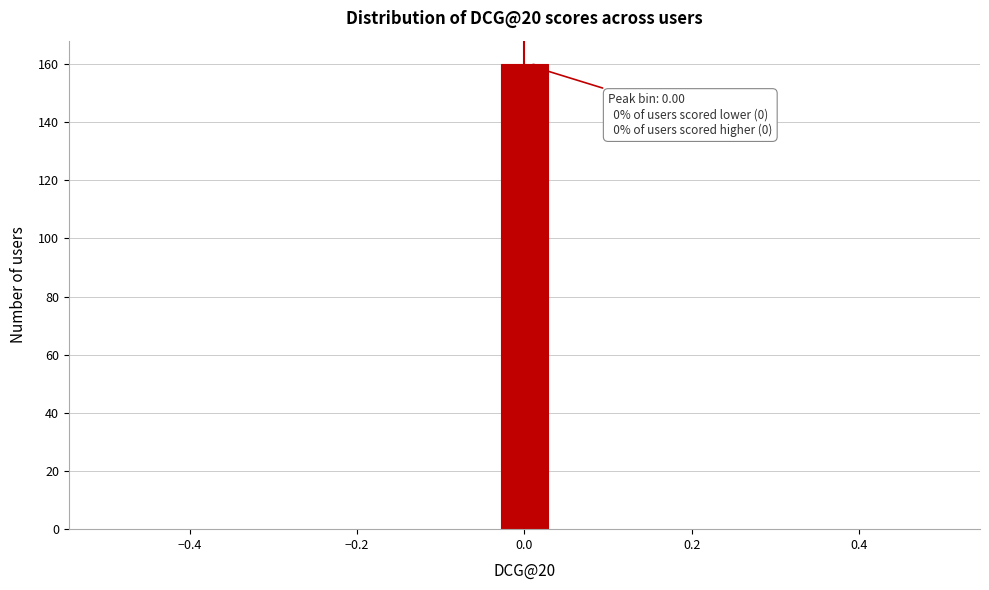

Around what value on the x-axis is the tallest bar? Give the approximate position of its centre, as read against the axis.

0.00